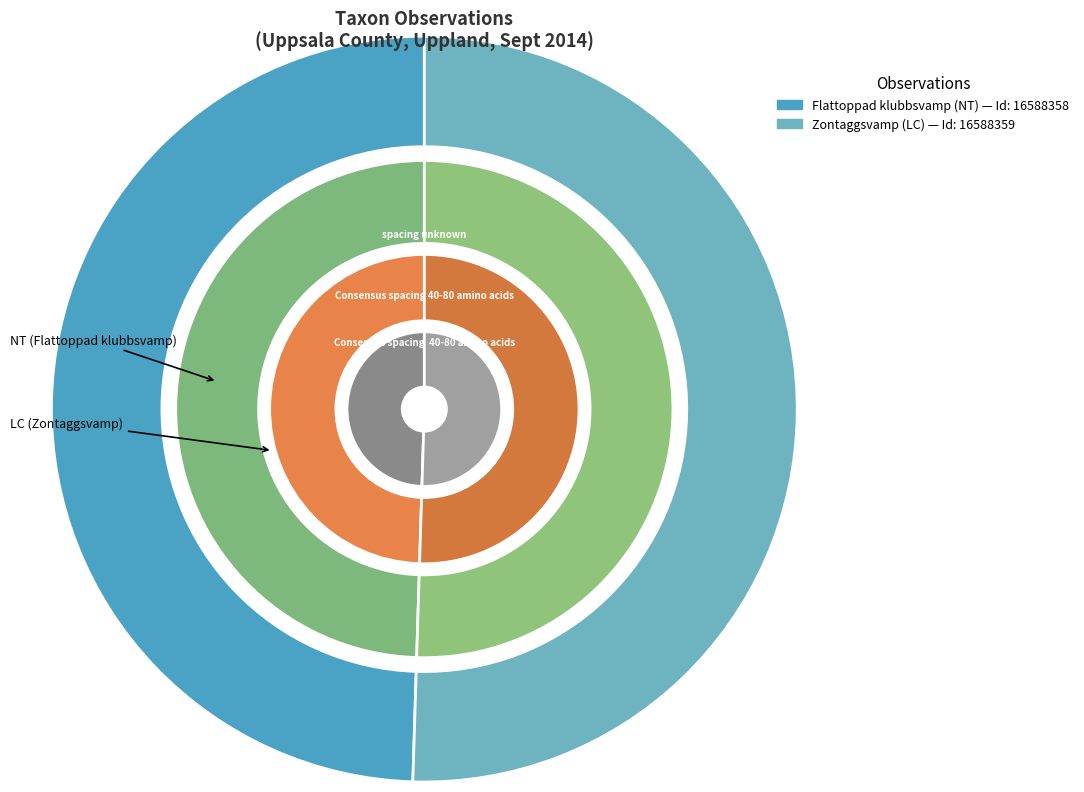

Which category has the biggest portion of the pie?

Zontaggsvamp (LC)